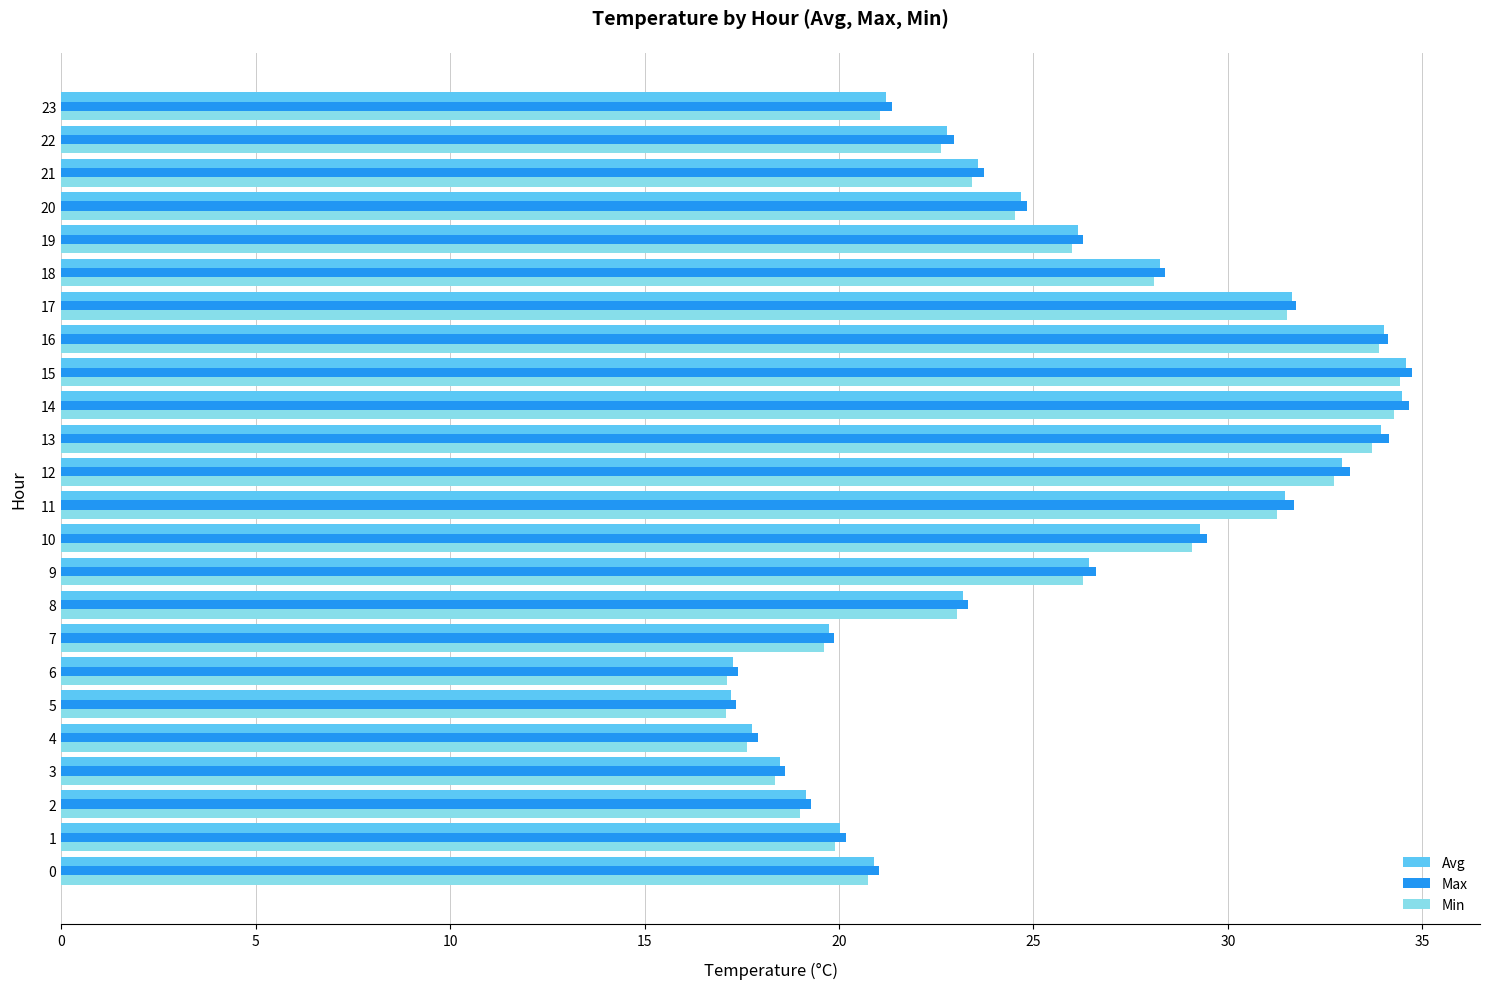

What is the lowest value of the Min series?

17.1